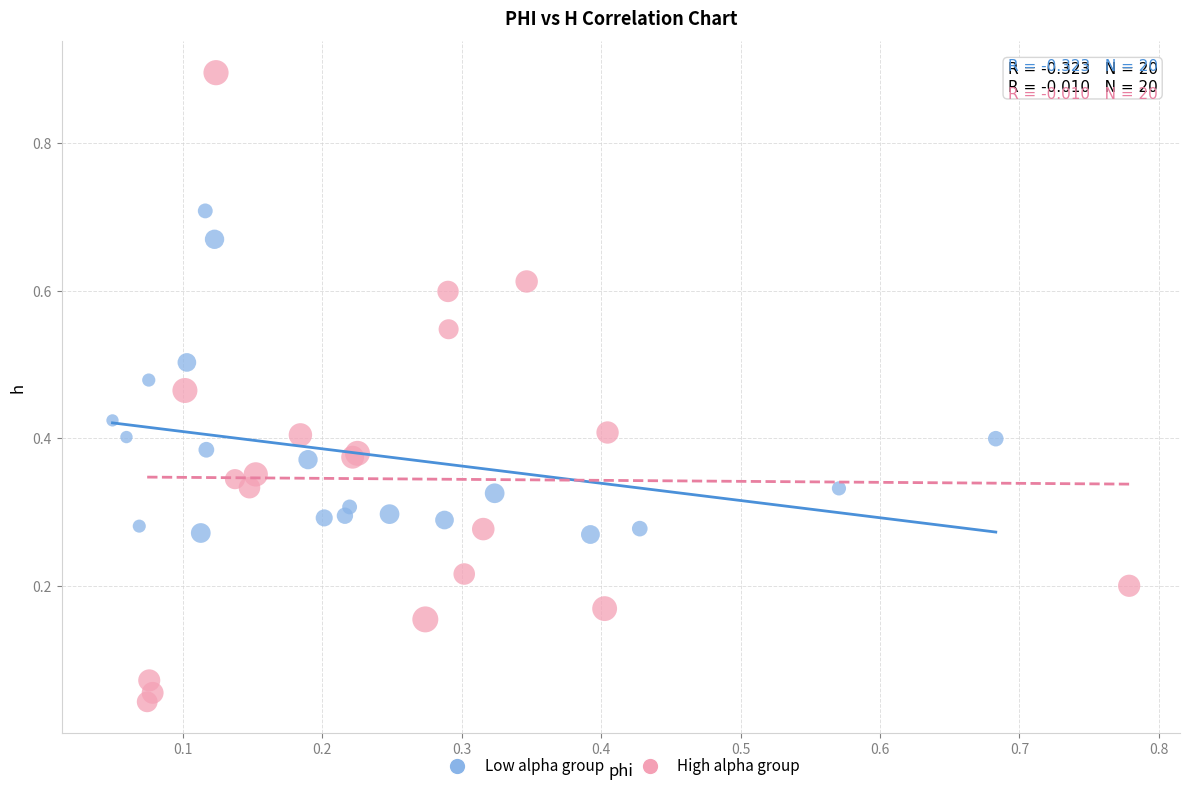

Which series has the largest Y range (max minus min)?

High alpha group